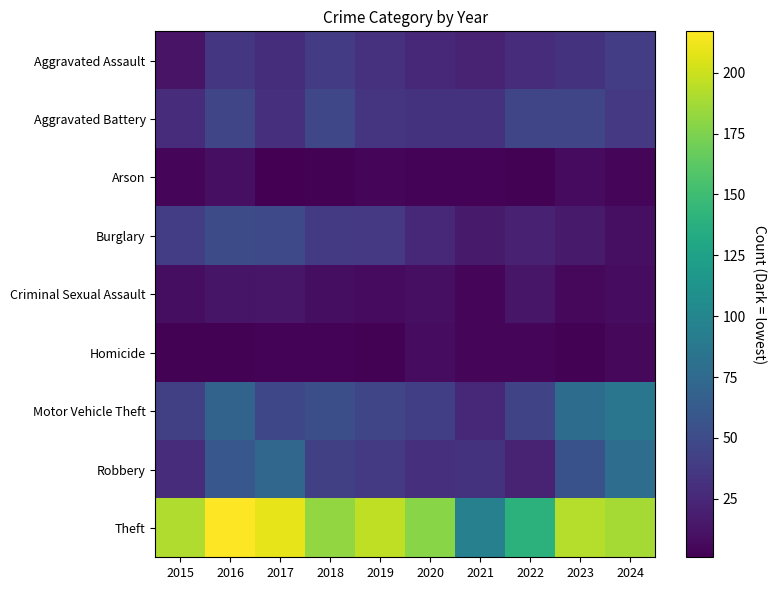

How many categories are shown in the chart?

10